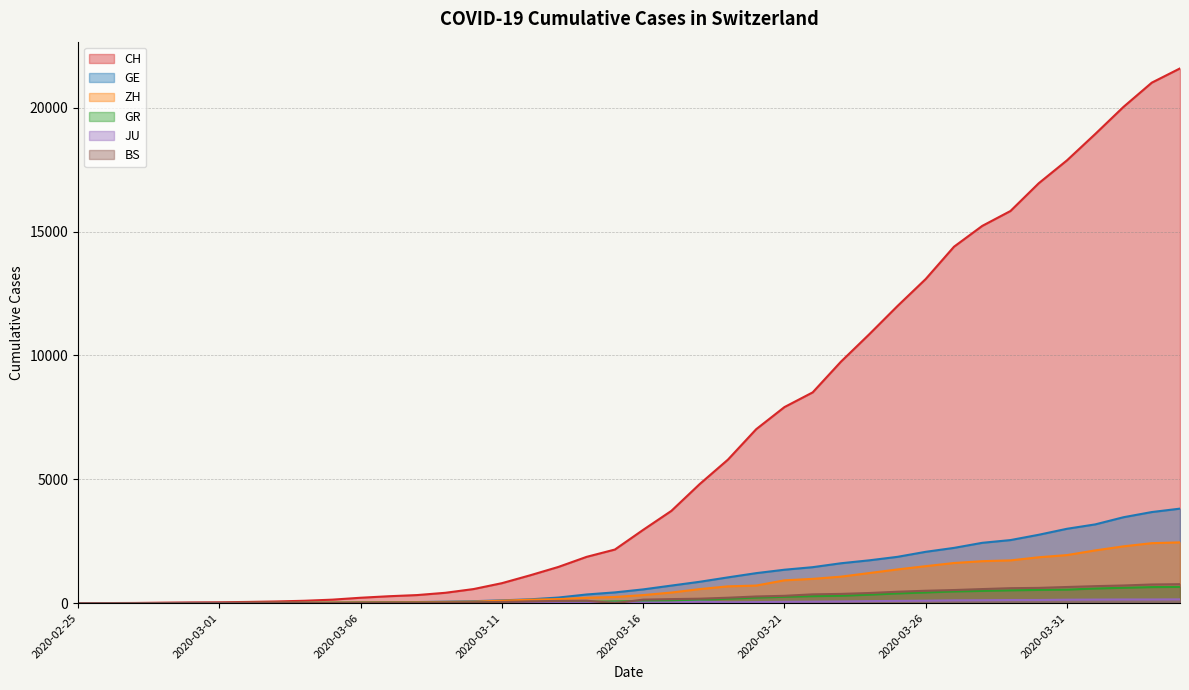

How many series are shown in this chart?

6